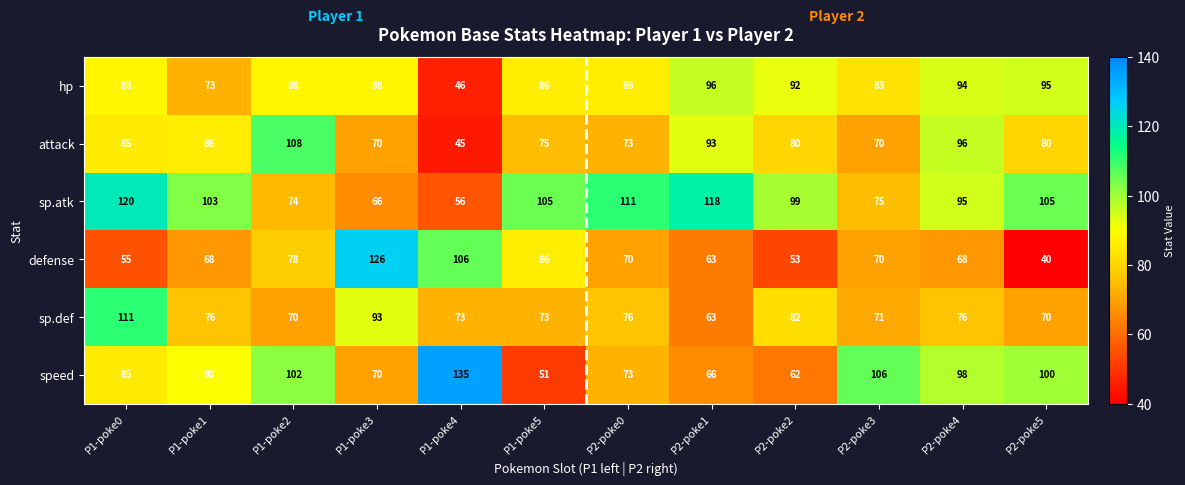

What is the difference between the second highest and minimum values in the sp.atk series?

62